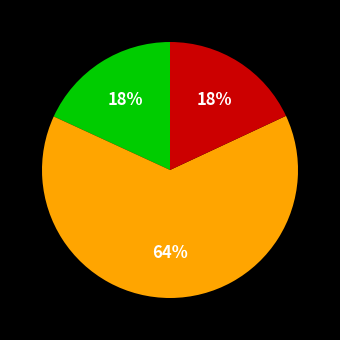

How many segments does this pie chart have?

3